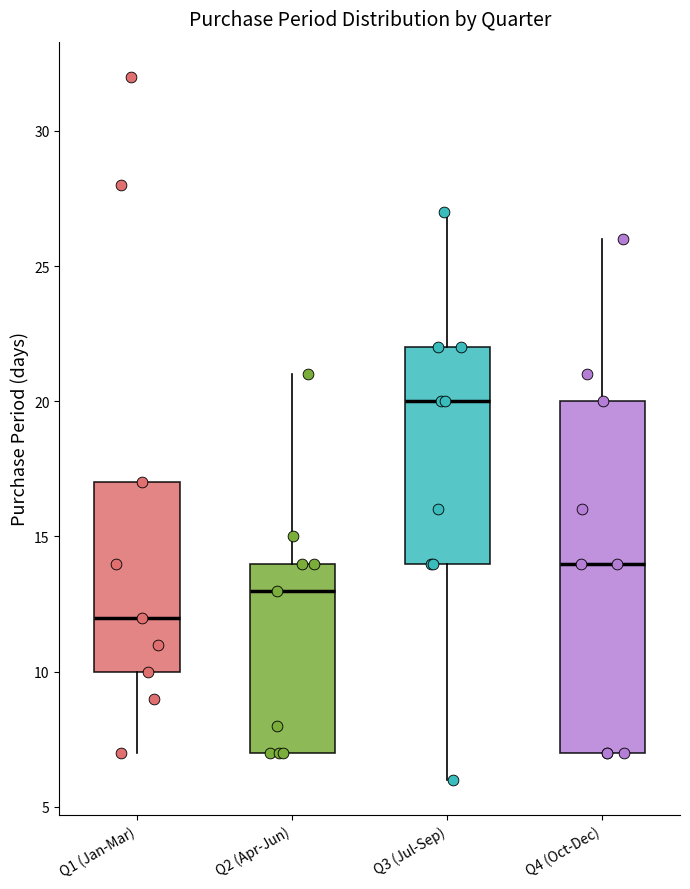

Where does the upper whisker of the box for Q3 (Jul-Sep) end on the y-axis? The values are not printed on the chart, so give them approximately, as read against the axis.

27